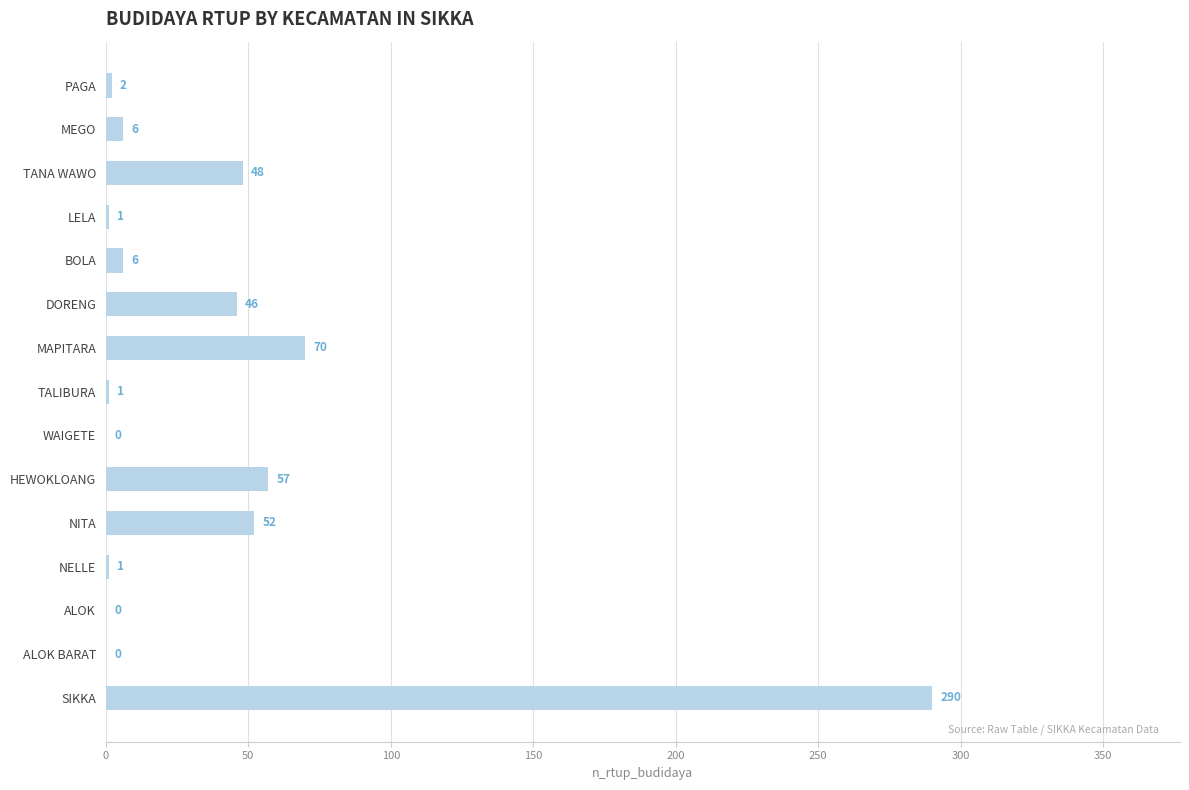

The value at MAPITARA is 70. True or false?

True